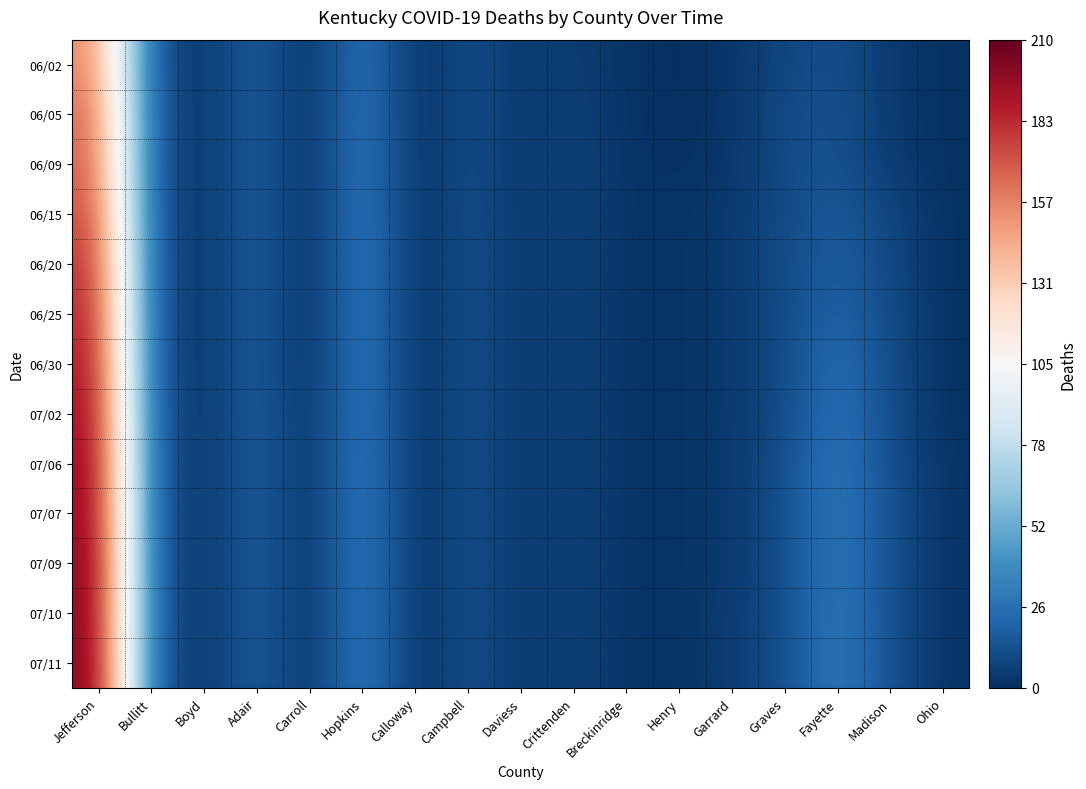

At how many categories does at least one series exceed 119?

1